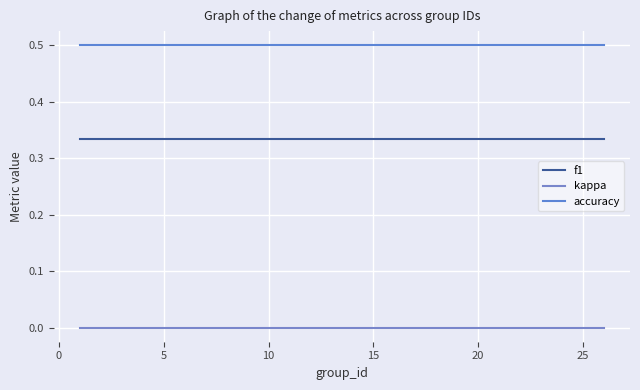

Is this an area chart (filled region under the line)?

No